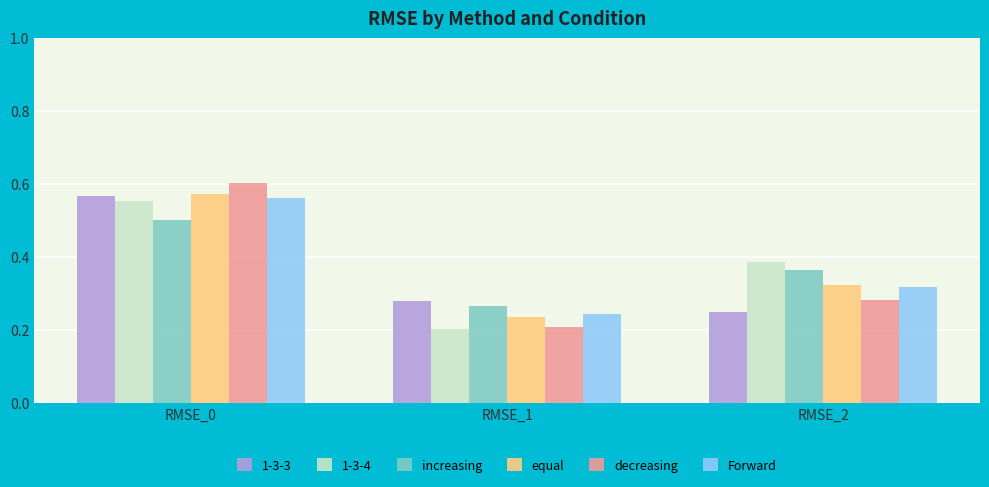

How many series are shown in this chart?

6